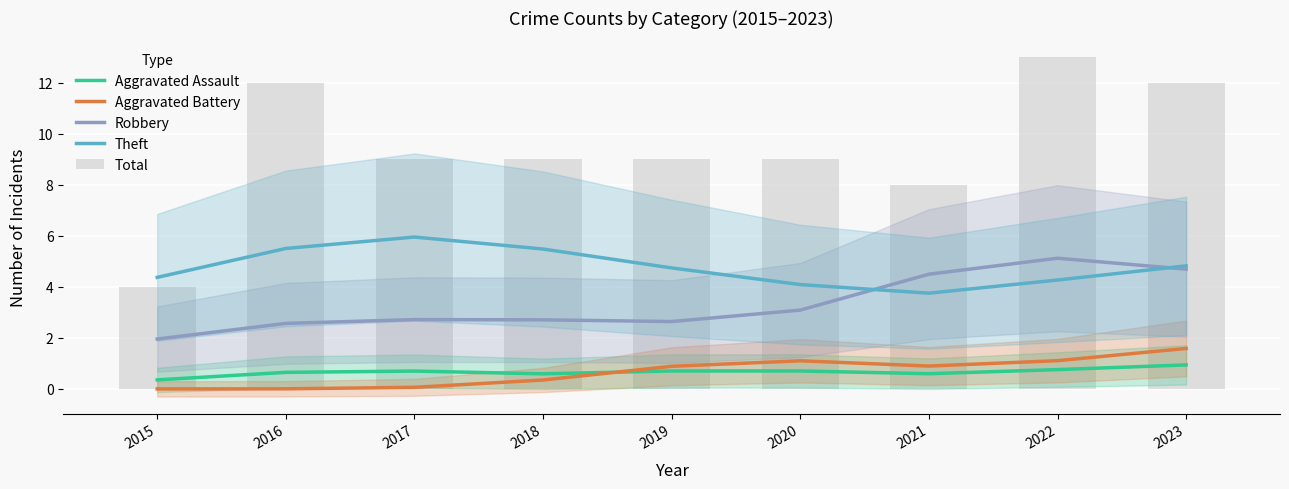

What is the difference between the maximum and minimum values in the Theft series?

2.2